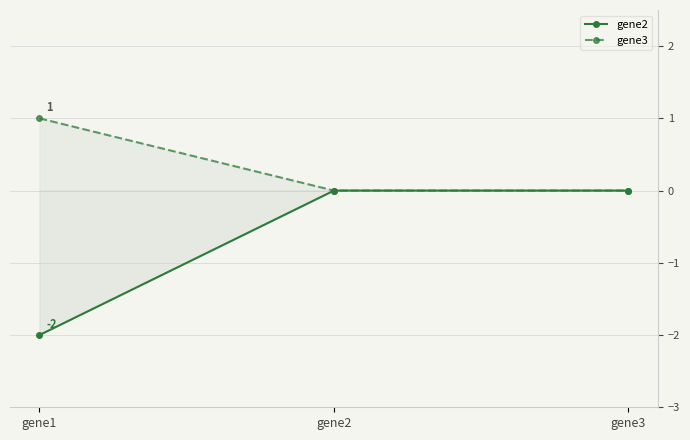

Reading right to left, transcribe all the data shown in this chart.

gene2: gene3=0	gene2=0	gene1=-2
gene3: gene3=0	gene2=0	gene1=1